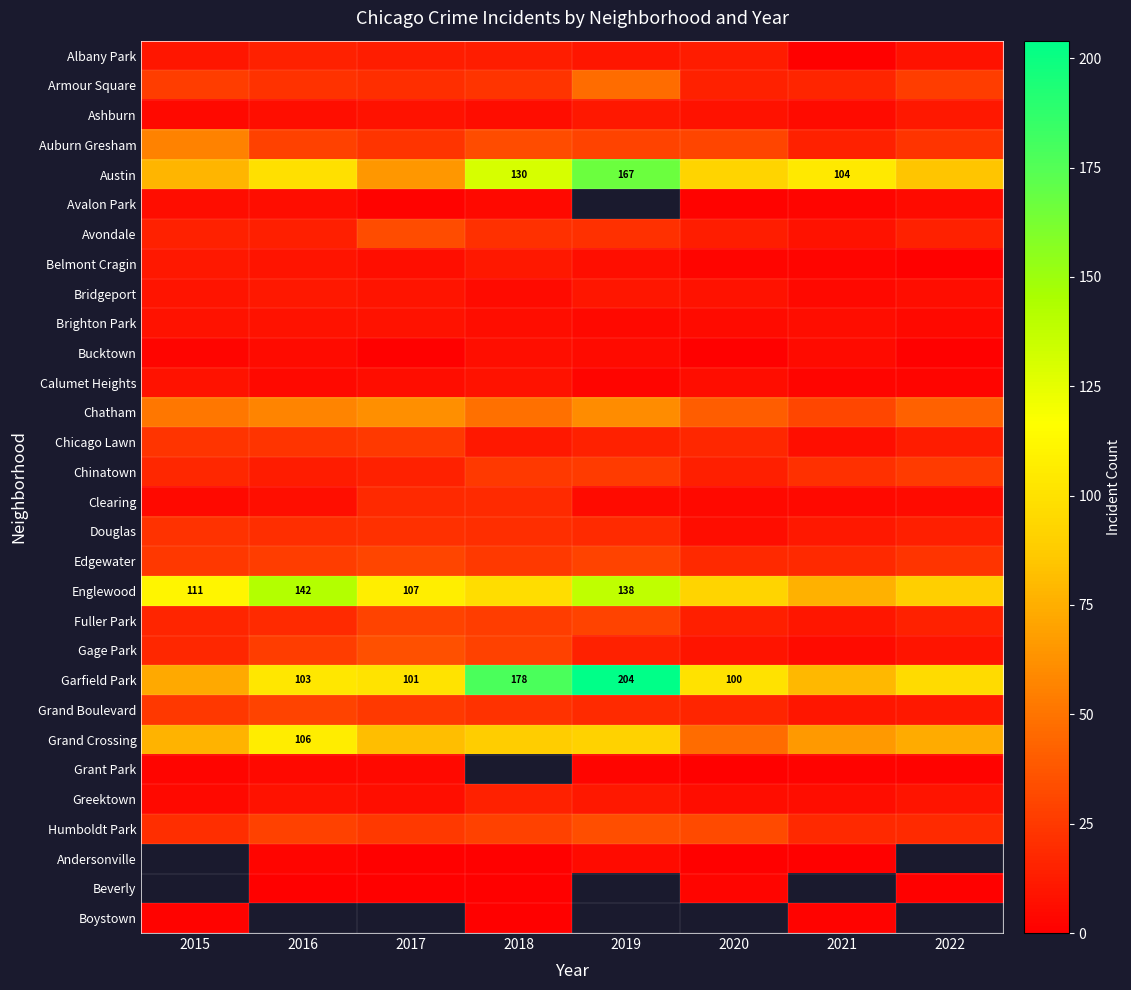

How many series are shown in this chart?

30